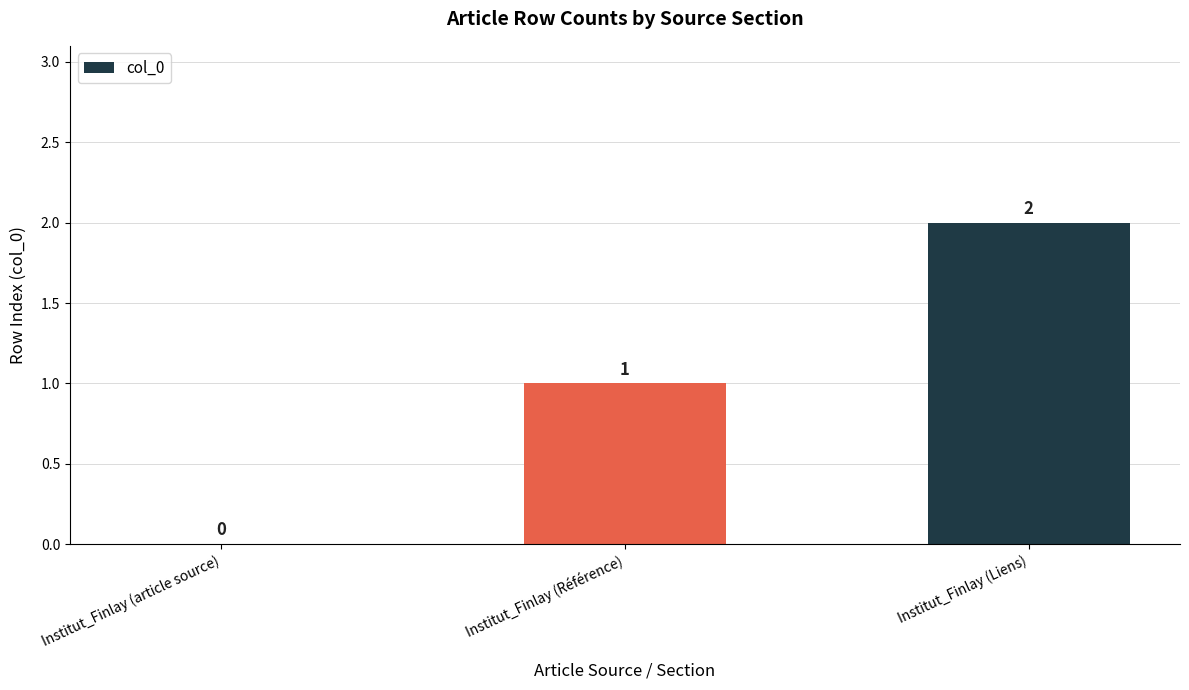

What is the sum of all values?

3